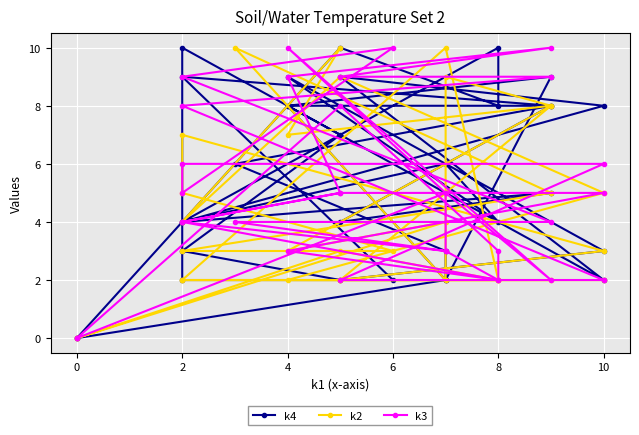

What is the value of the k2 point at the 27th from the left?

2